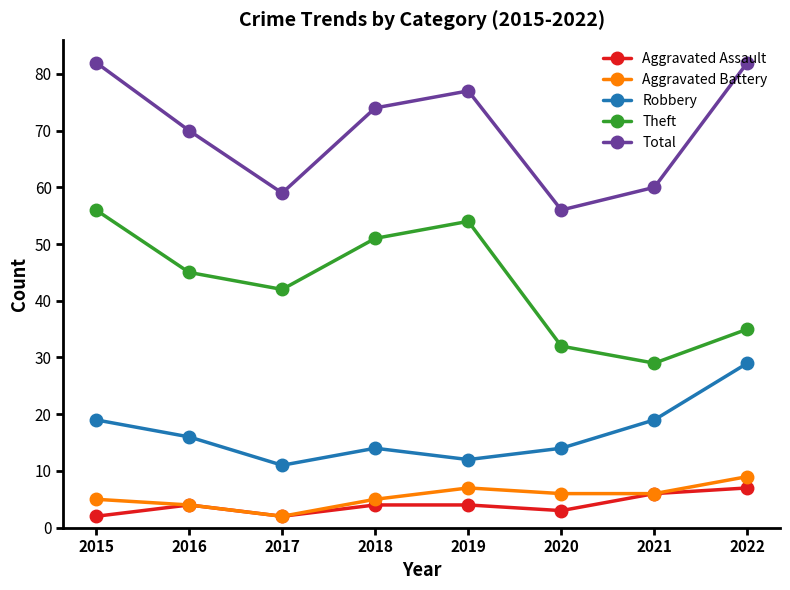

How many Aggravated Assault values are between 3 and 6?

5